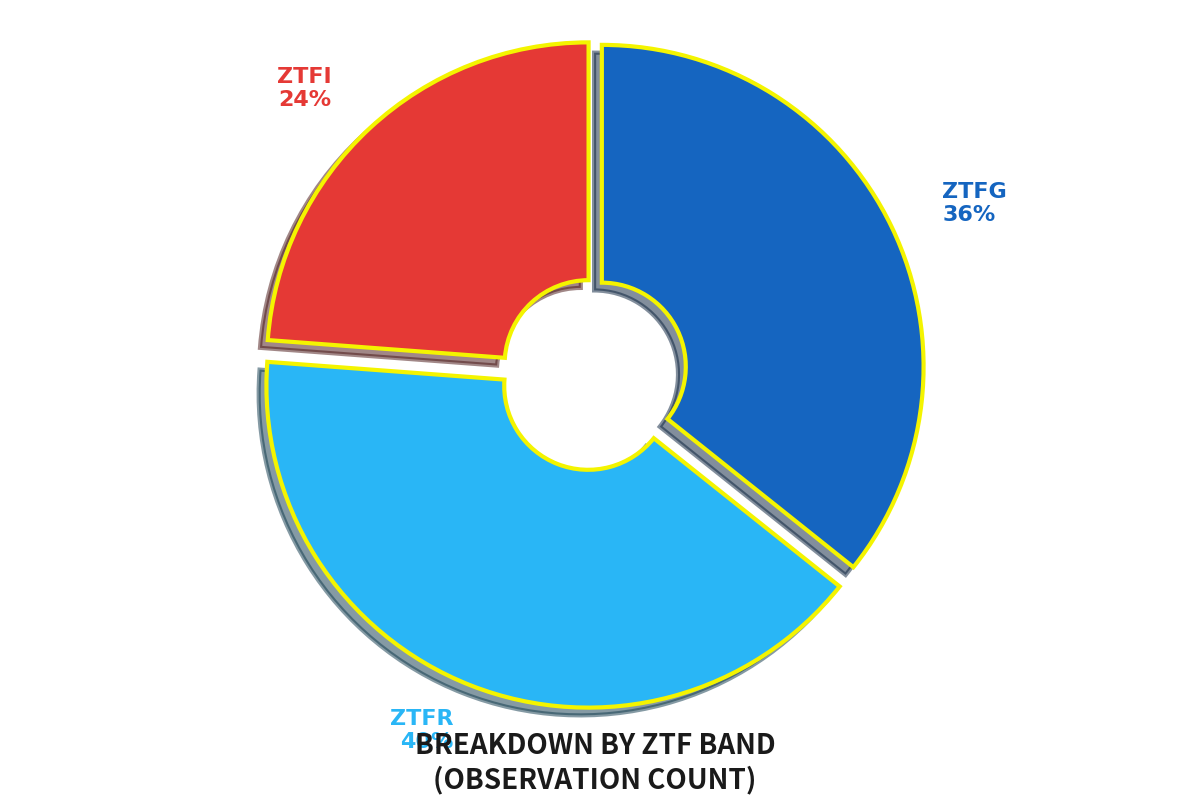

To the nearest percent, what is the average slice percentage?

33%